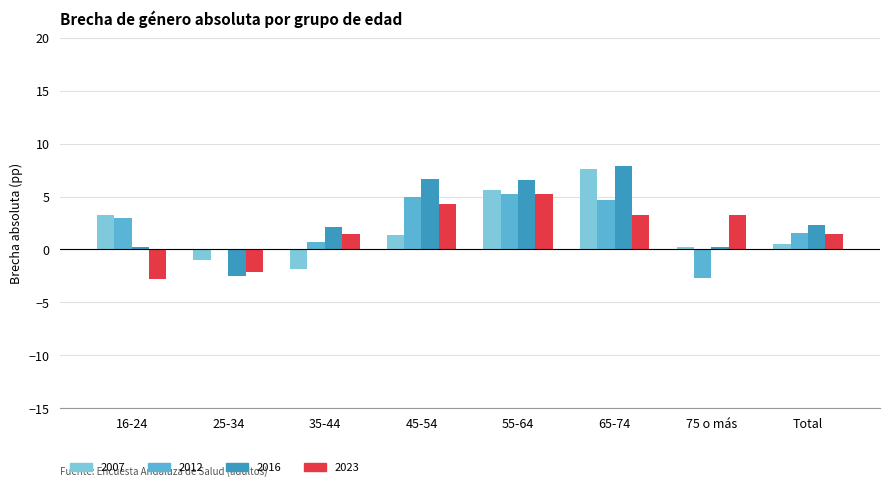

At which category does the chart reach its peak across all series?

65-74